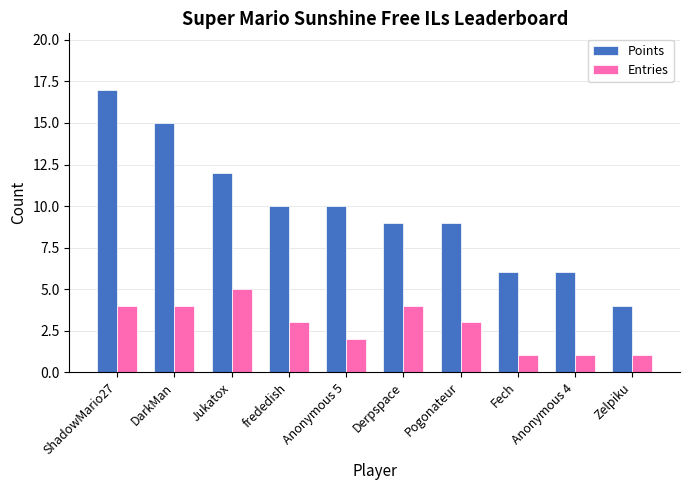

Rank the series by their average value, from lowest to highest.

Entries, Points